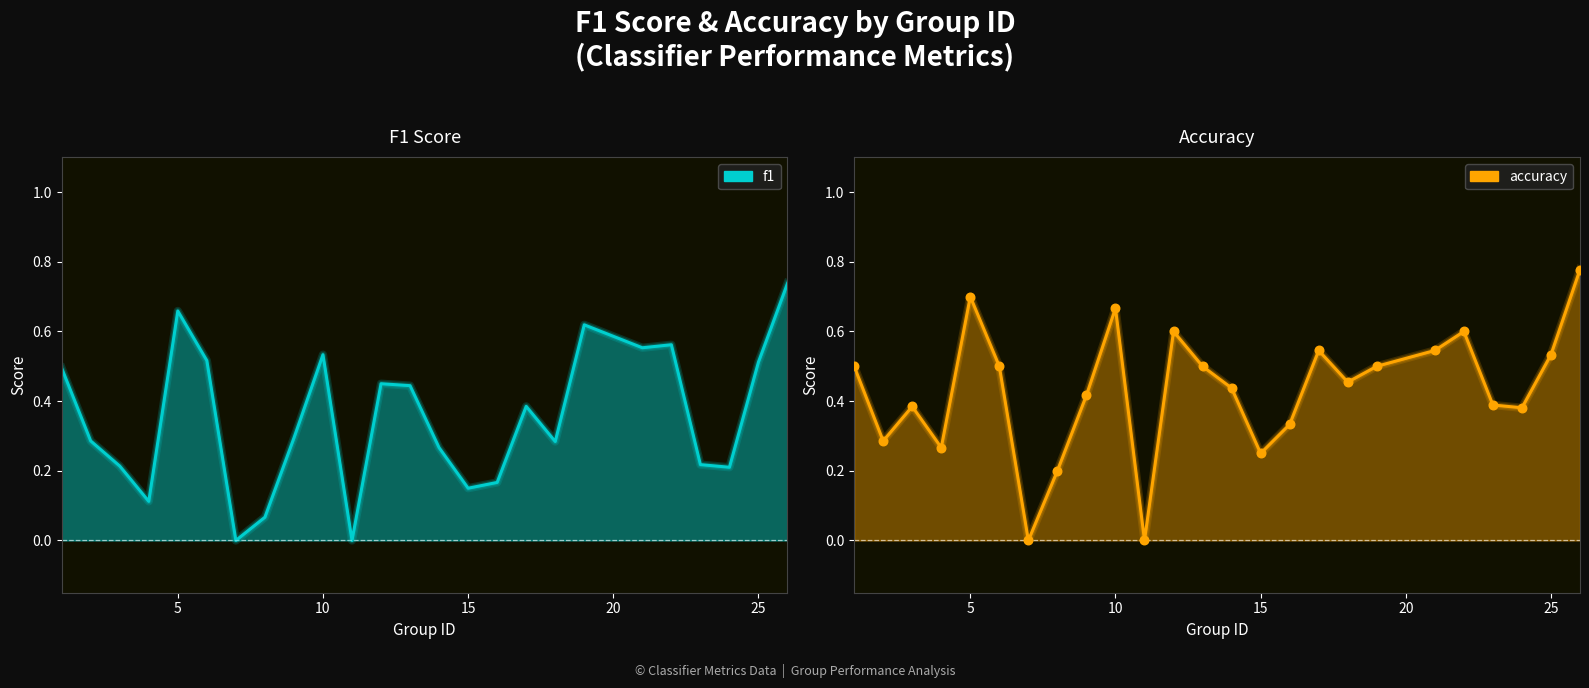

Which series contains the highest Y value?

accuracy